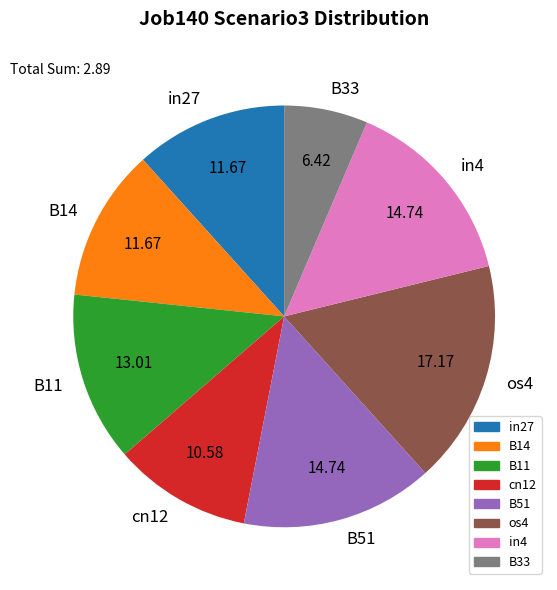

Which slice is the smallest?

B33